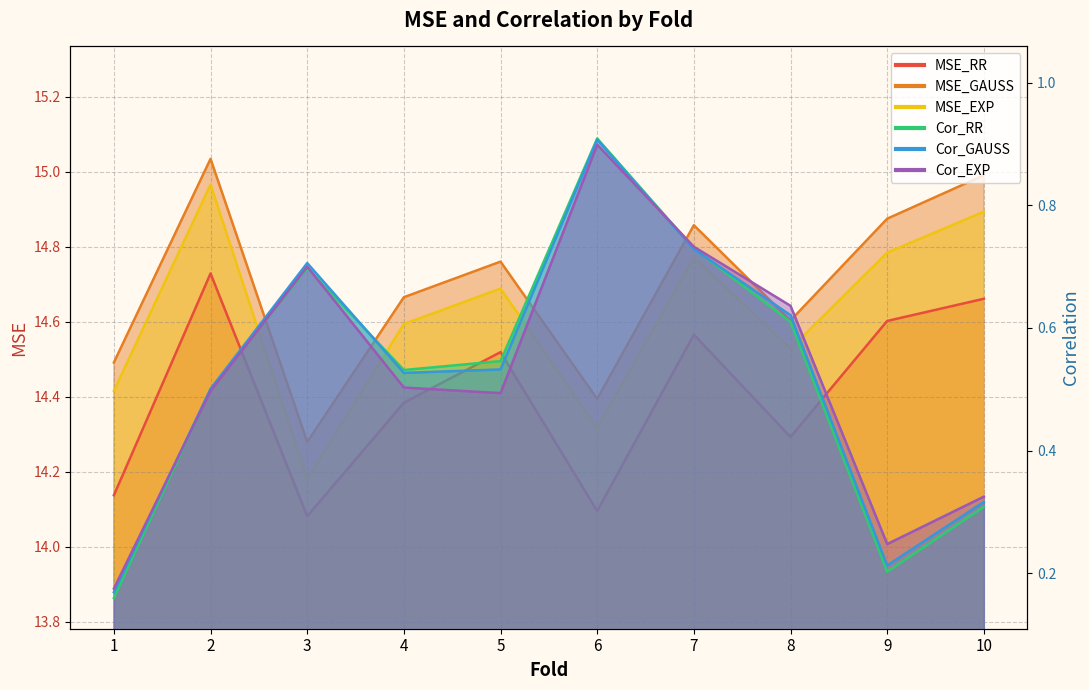

Which series has the largest total across all categories?

MSE_GAUSS